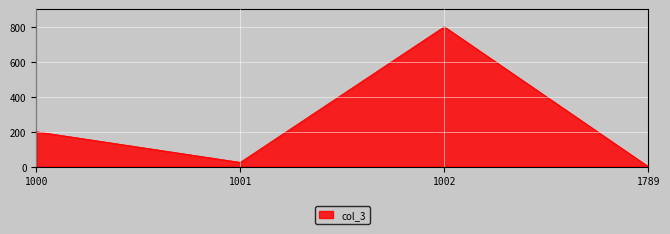

Rank the categories by value from lowest to highest.

1789, 1001, 1000, 1002